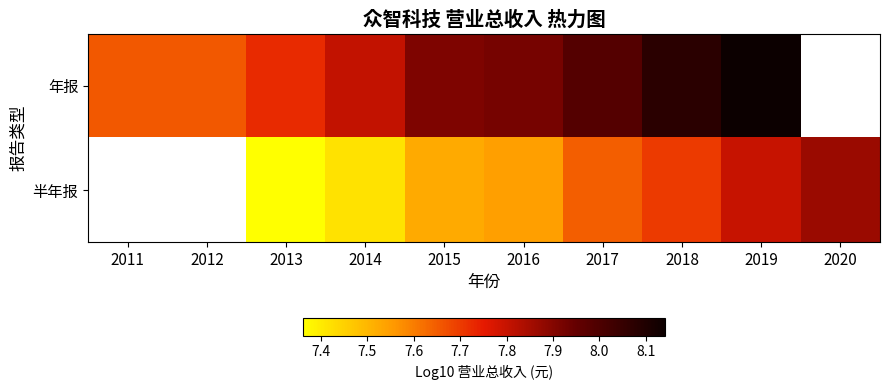

Rank the series by their maximum value, from highest to lowest.

年报, 半年报